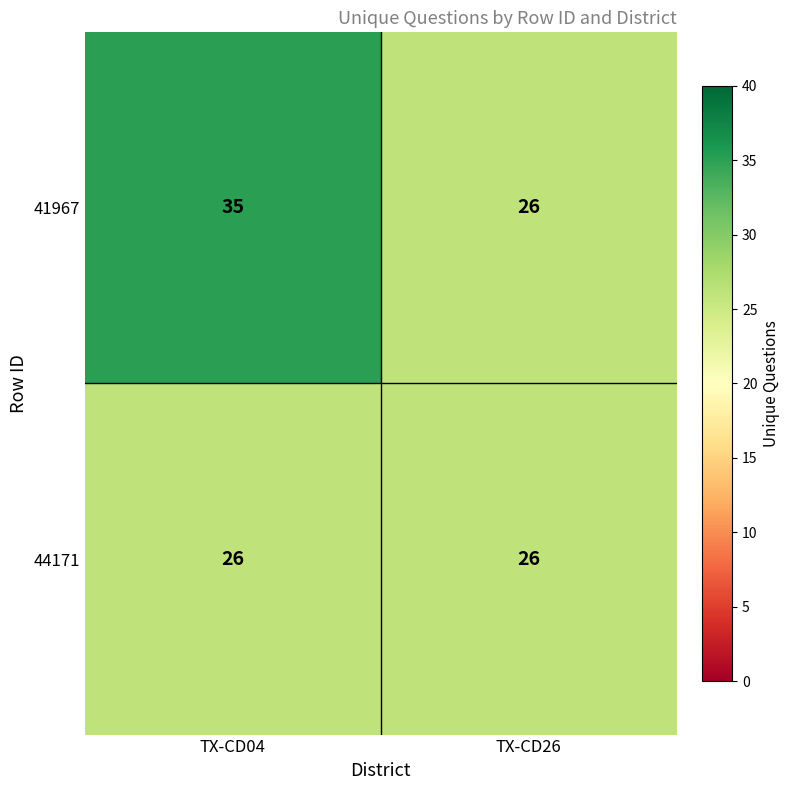

Count the number of categories in the chart.

2